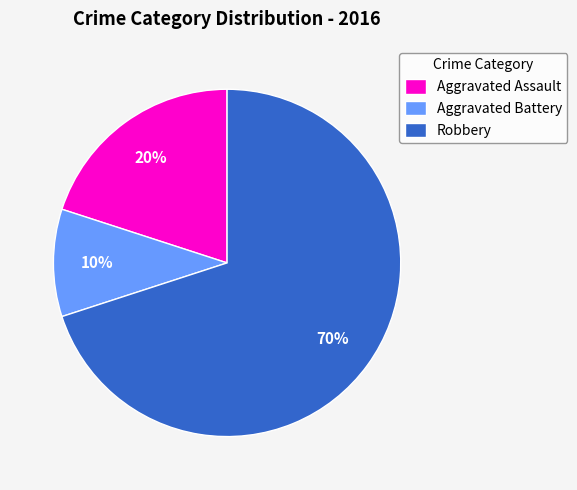

Approximately how many times larger is the value at Aggravated Assault compared to Aggravated Battery?

2.0